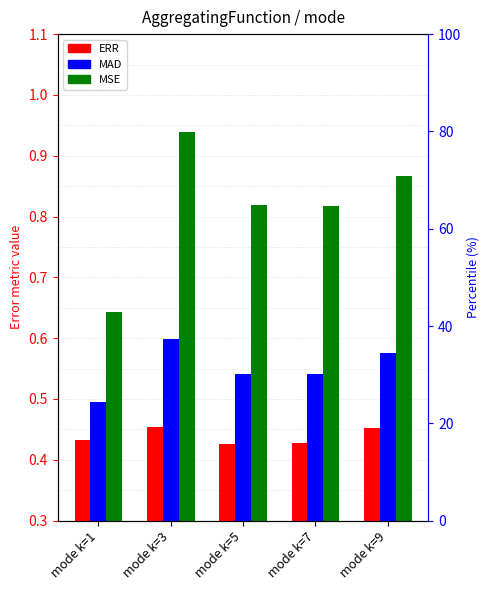

What is the lowest value of the MSE series?

0.6